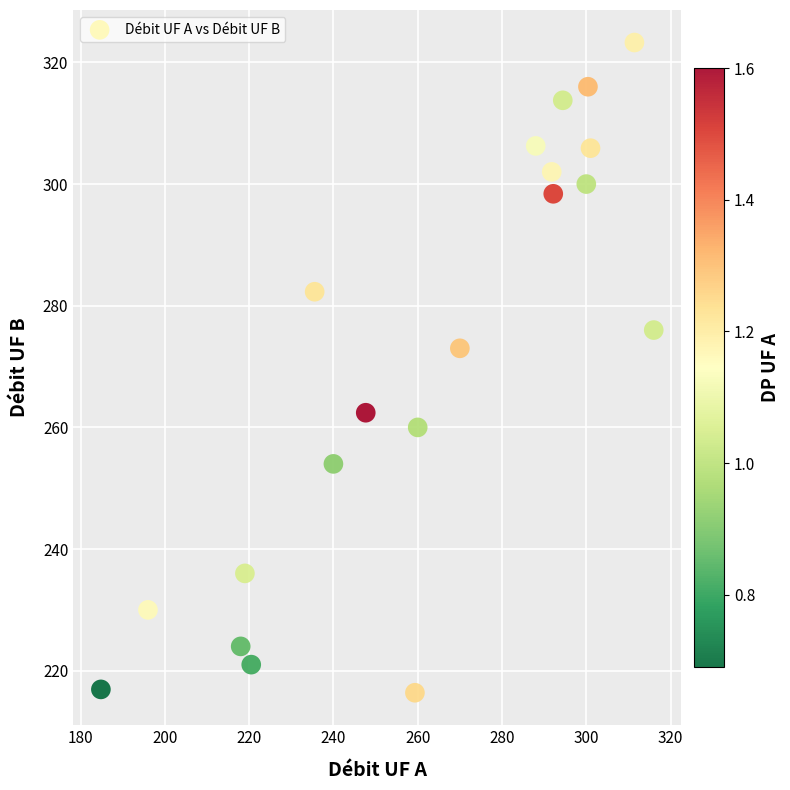

What is the range of Y values (max minus min)?

106.9